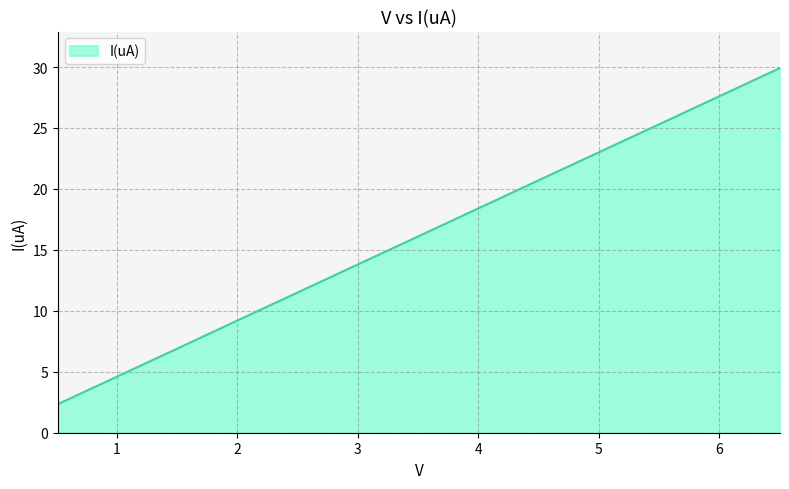

What is the greatest value displayed?

29.9